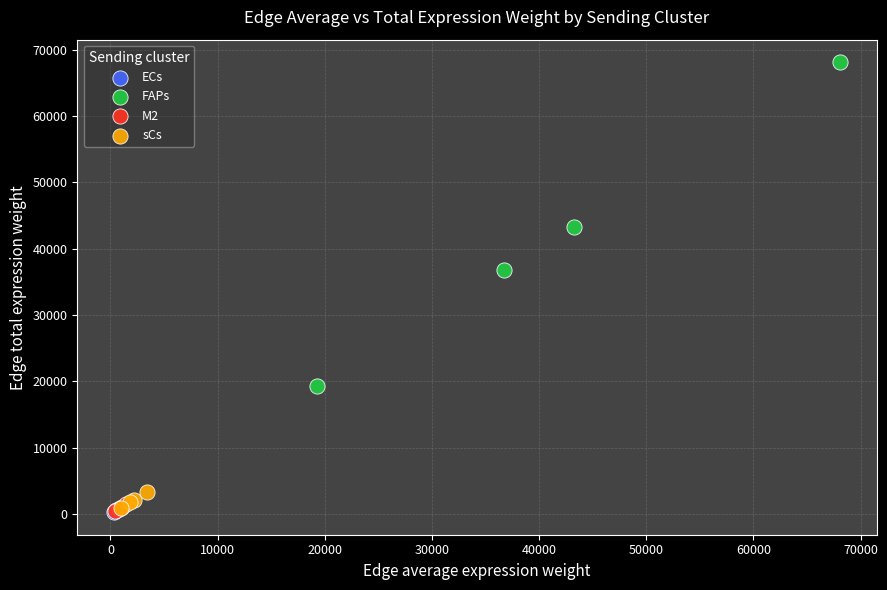

Which series contains the highest Y value?

FAPs